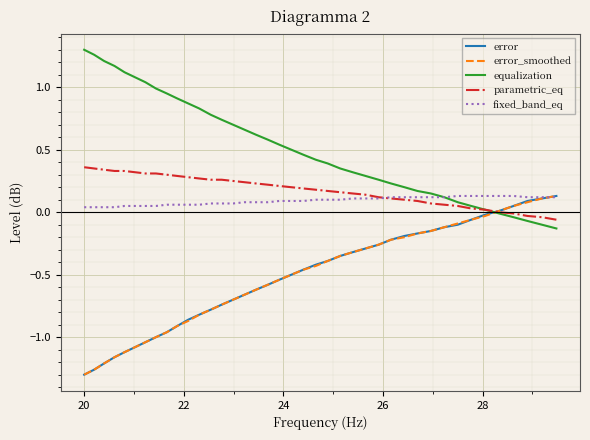

Which series has the largest total across all categories?

equalization